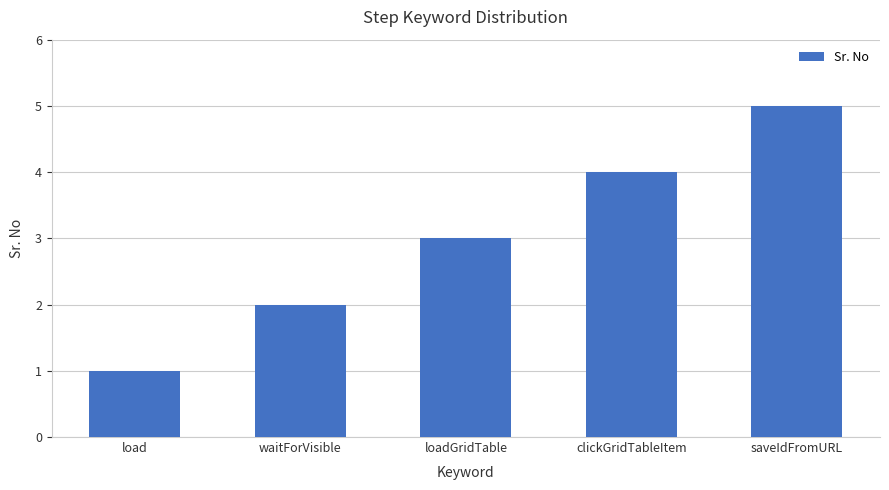

What is the maximum value shown in the chart?

5